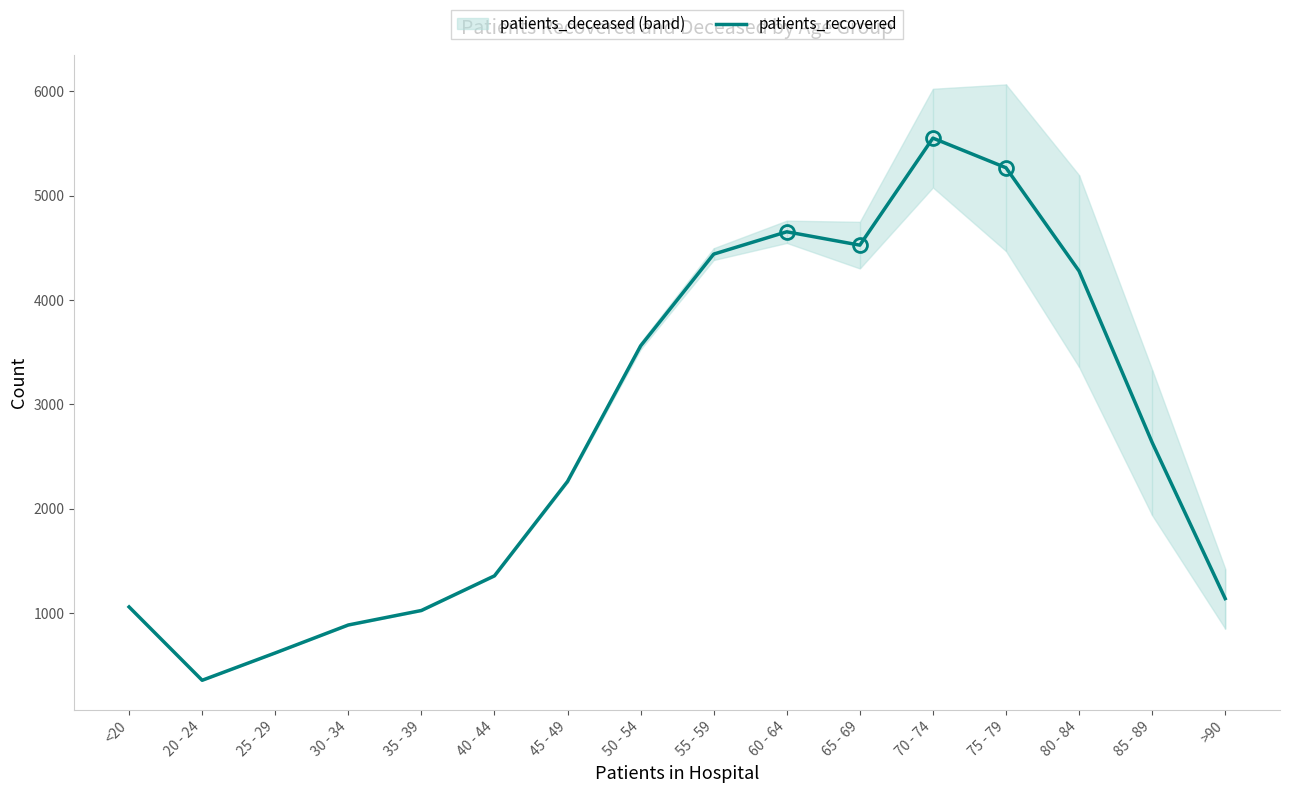

What is the average value?

2724